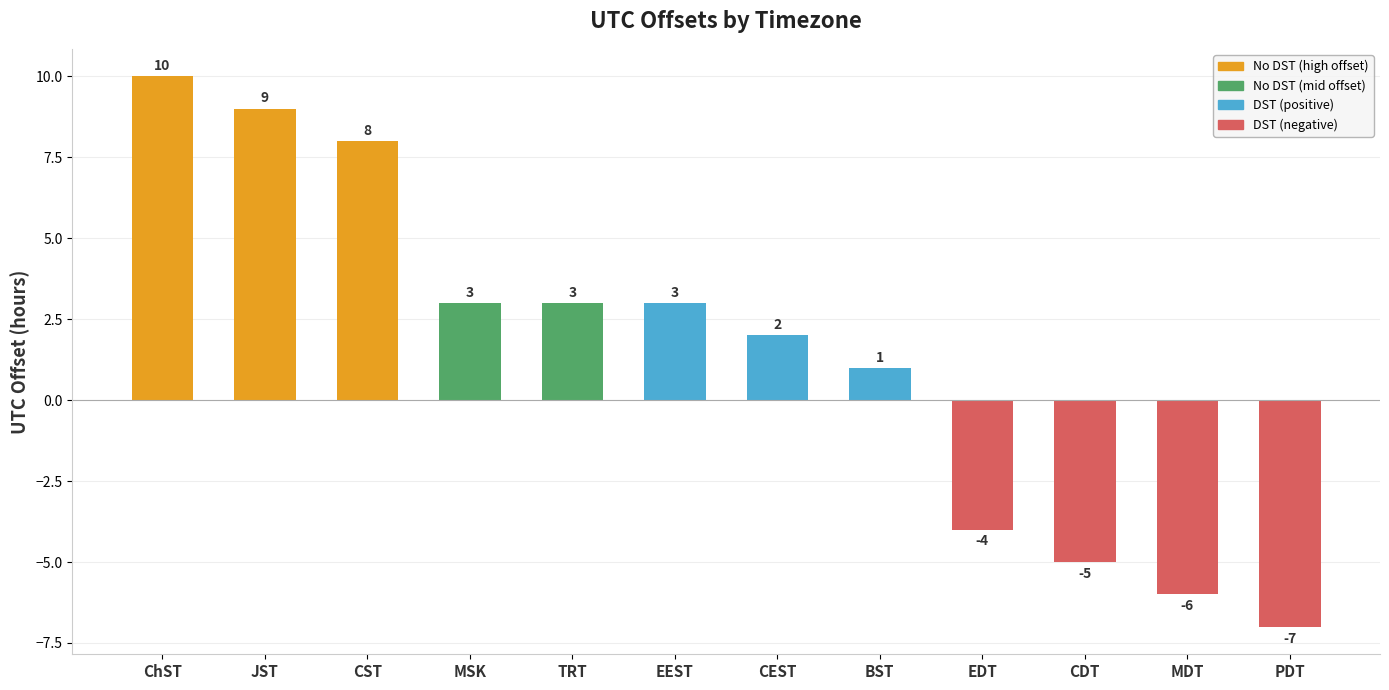

What position from the right is MDT?

2